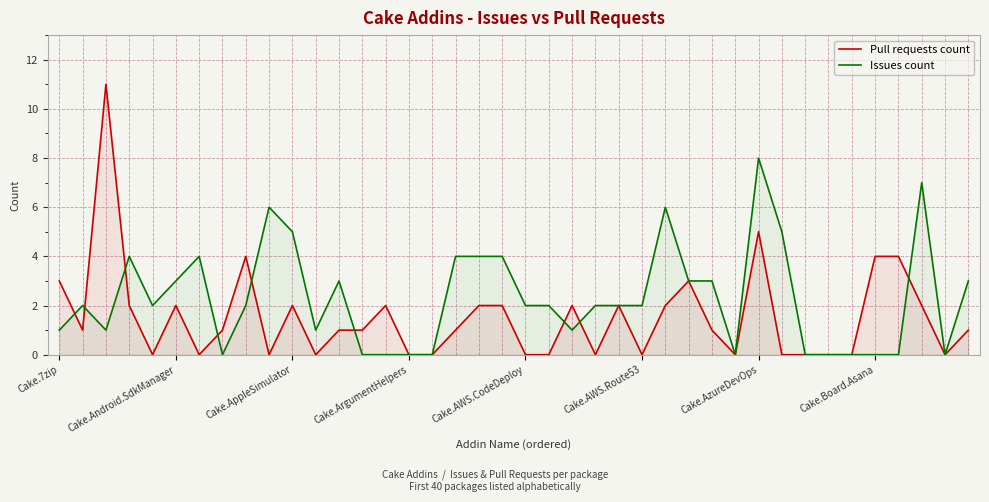

What is the maximum value for Pull requests count?

11